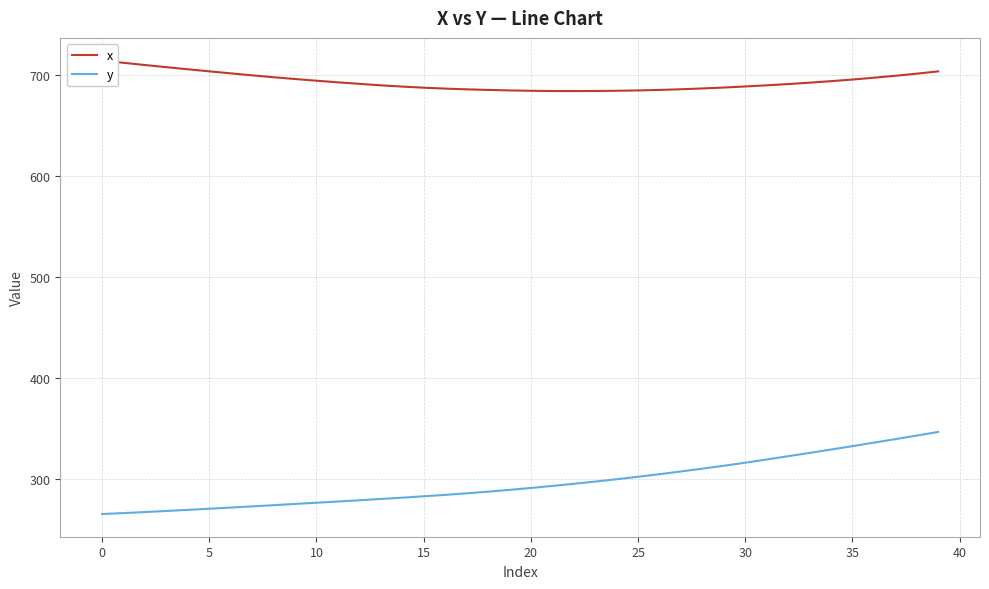

What are all the series names shown in the legend?

x, y